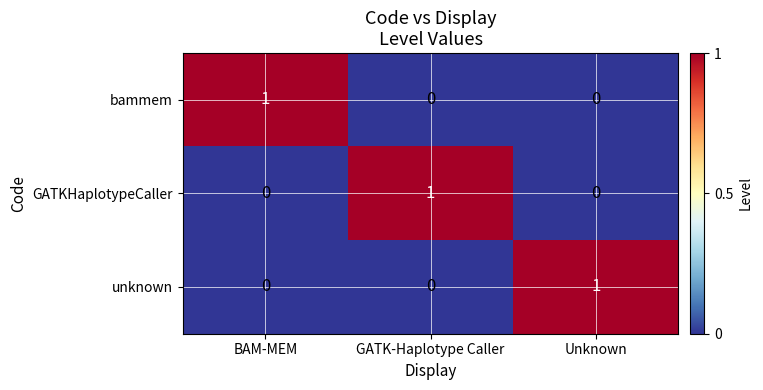

How many unknown values are between 0 and 1?

3